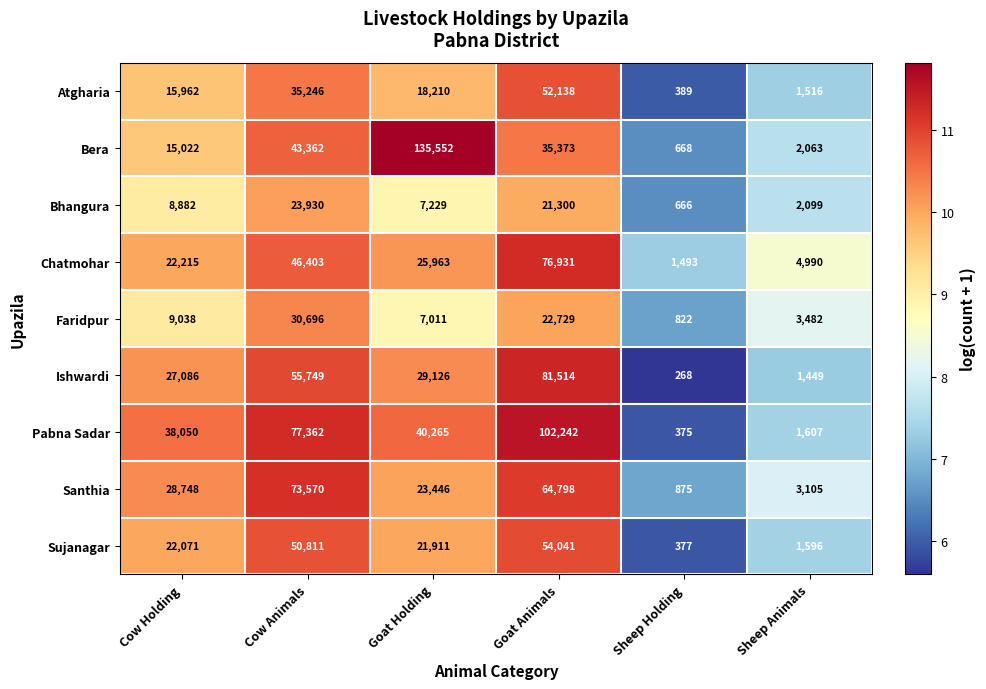

What is the total value across all series at Cow Animals?

437129